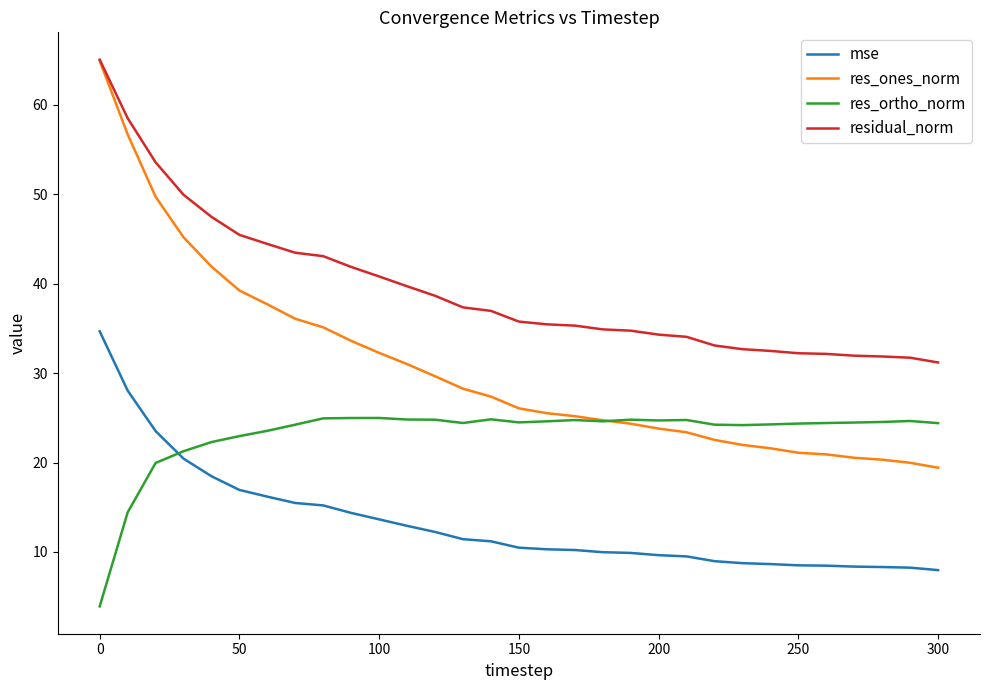

What is the greatest value displayed?

65.0